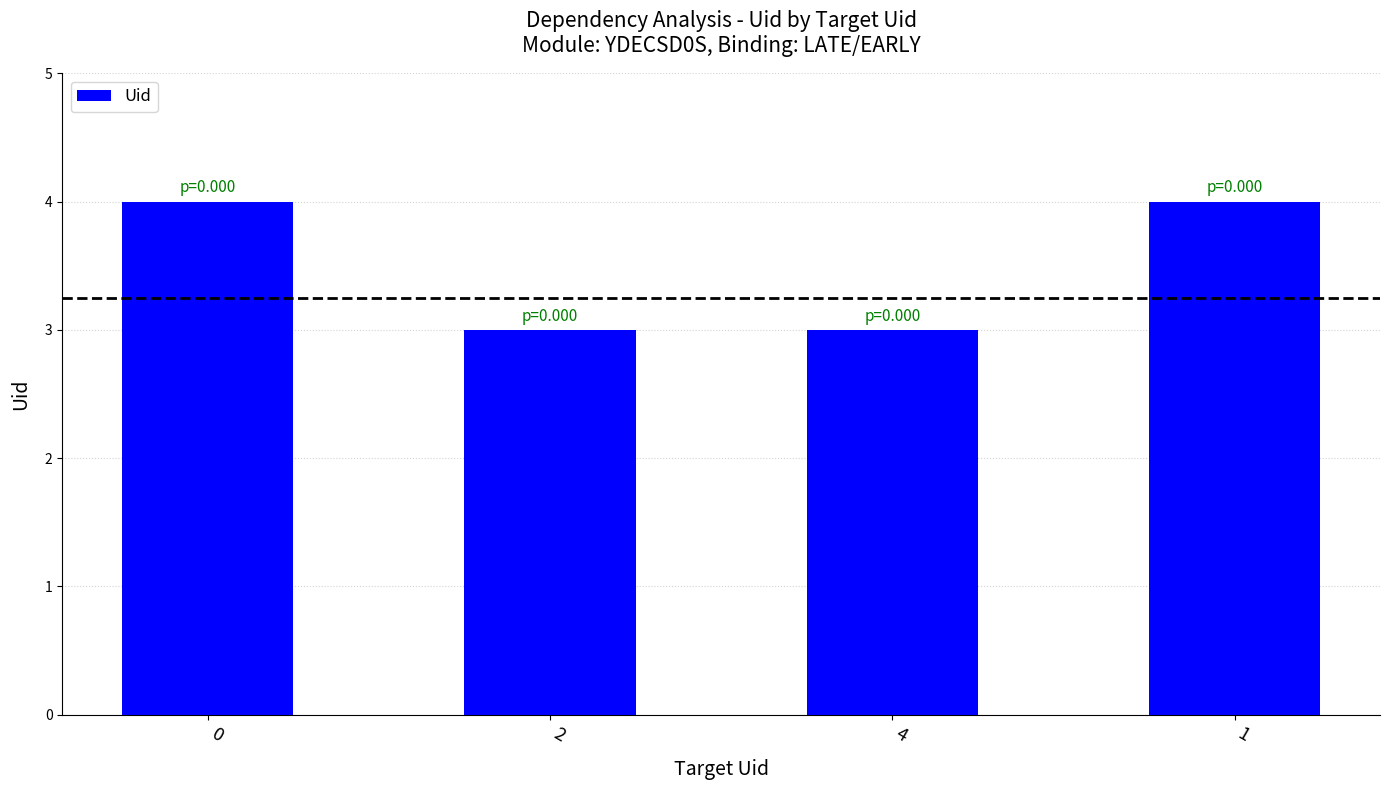

Are the bars grouped side by side (vs. stacked)?

No